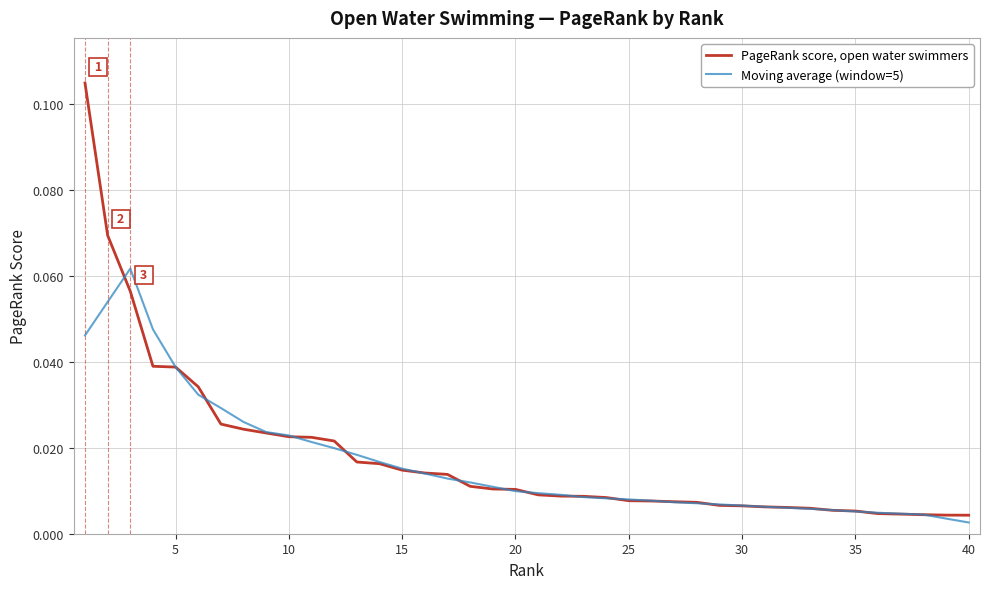

Which series has the largest total across all categories?

PageRank score, open water swimmers